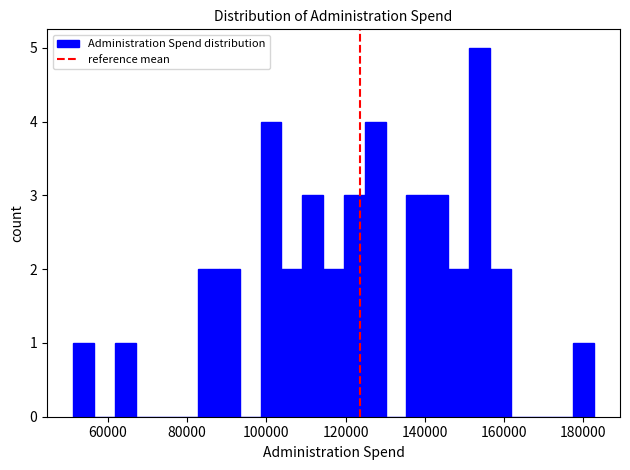

Read against the x-axis, roughly where is the centre of the tallest bar?

154000